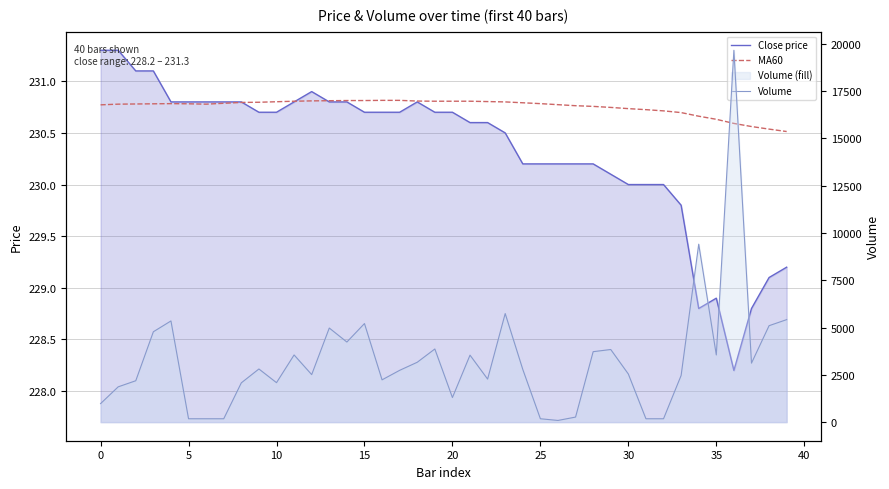

At which category is the sum across all series the highest?

36